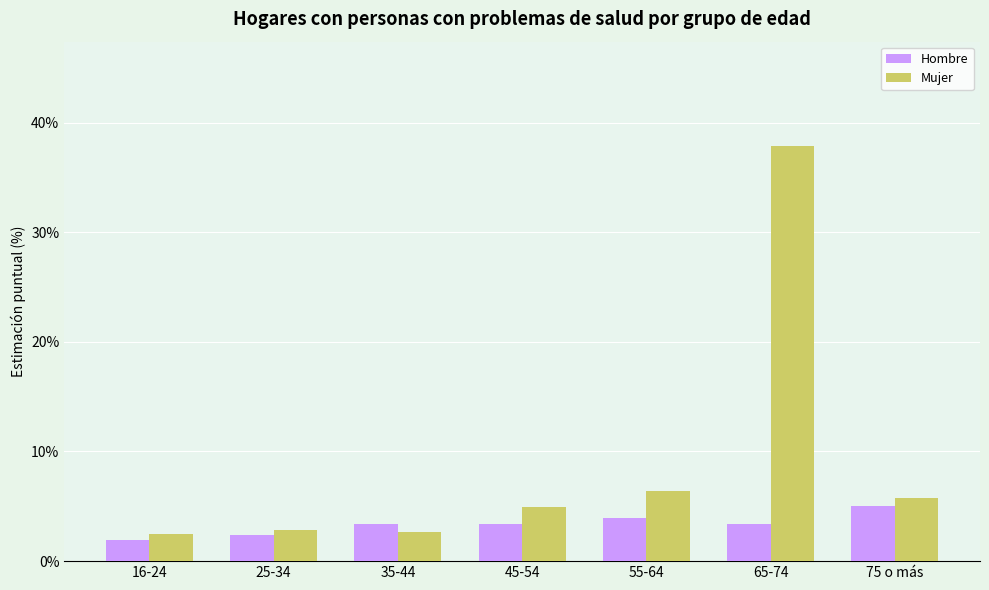

What is the smallest value displayed?

2.0